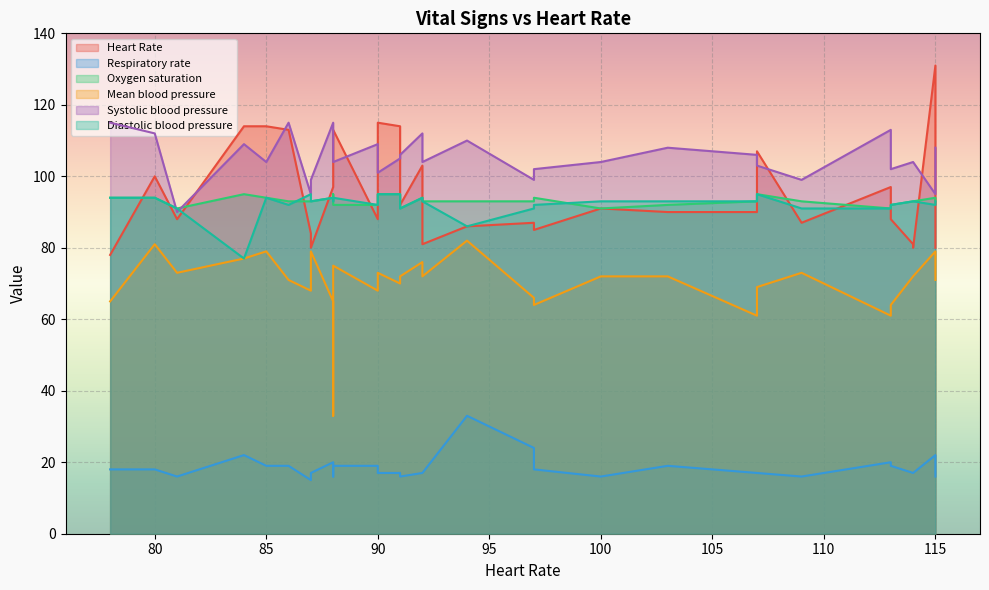

What are all the series names shown in the legend?

Heart Rate, Respiratory rate, Oxygen saturation, Mean blood pressure, Systolic blood pressure, Diastolic blood pressure